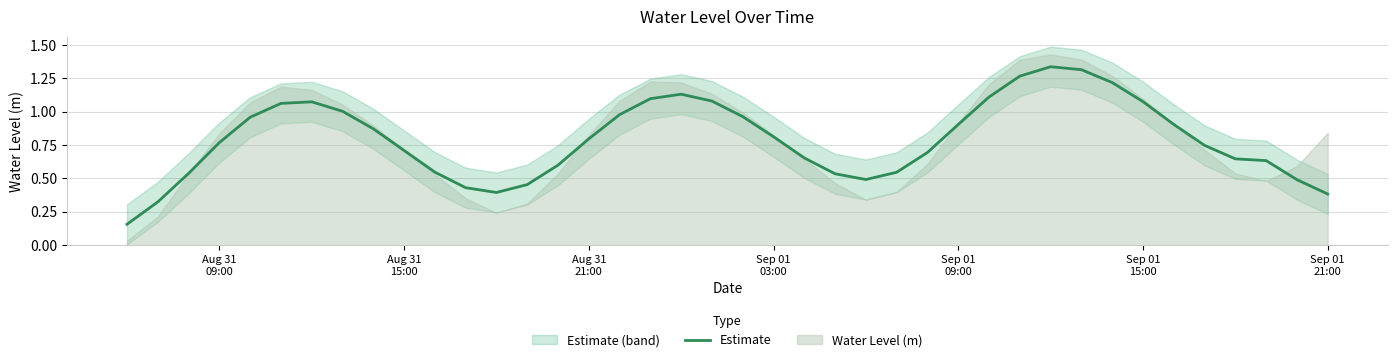

Reading left to right, extract all data points from this chart.

0.2	0.3	0.5	0.8	1.0	1.1	1.1	1.0	0.9	0.7	0.5	0.4	0.4	0.5	0.6	0.8	1.0	1.1	1.1	1.1	1.0	0.8	0.7	0.5	0.5	0.5	0.7	0.9	1.1	1.3	1.3	1.3	1.2	1.1	0.9	0.7	0.6	0.6	0.5	0.4